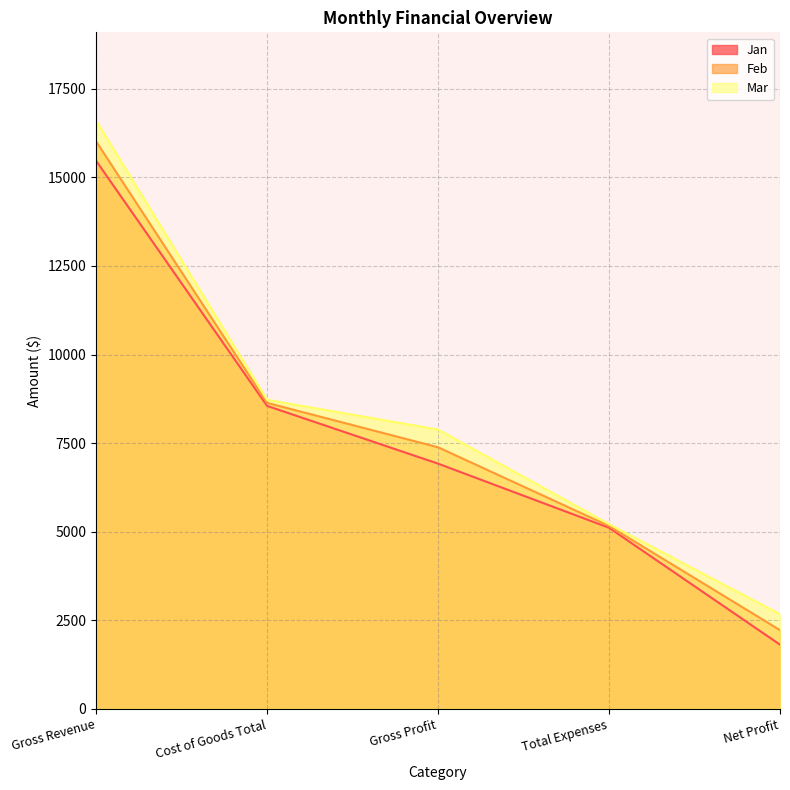

What is the maximum value shown in the chart?

16603.7